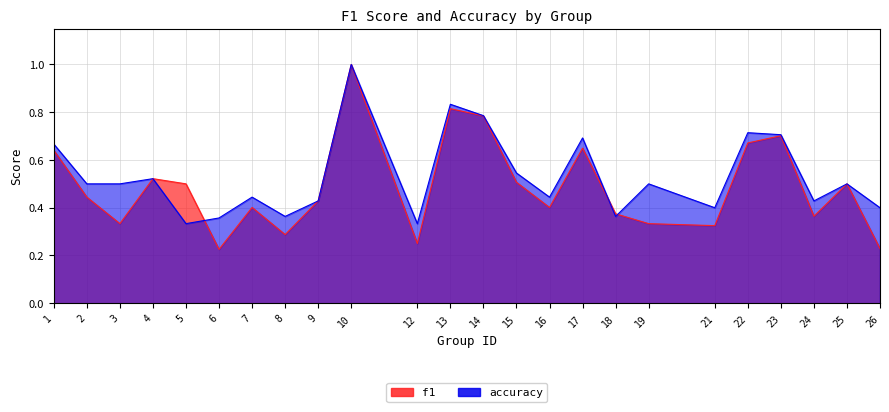

List the series in order of their overall mean, highest first.

accuracy, f1